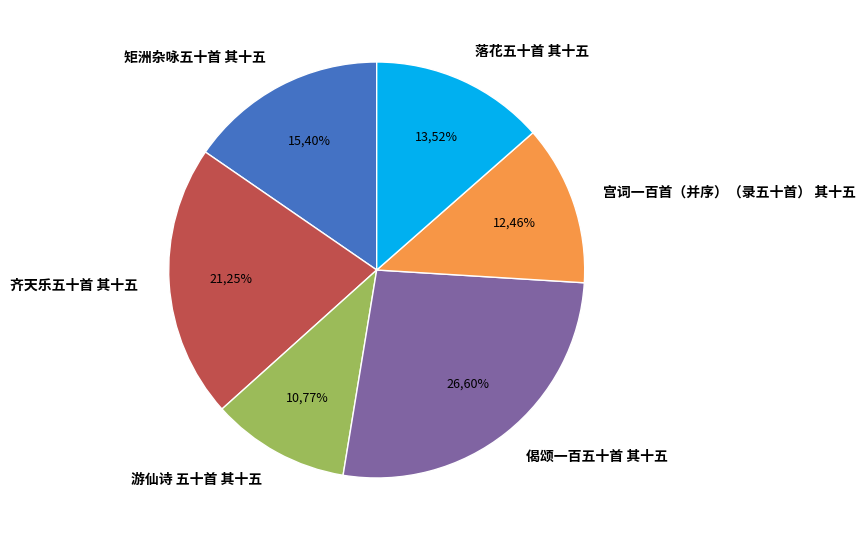

Do 宫词一百首（并序）（录五十首） 其十五 and 矩洲杂咏五十首 其十五 together represent more than half of the pie?

No